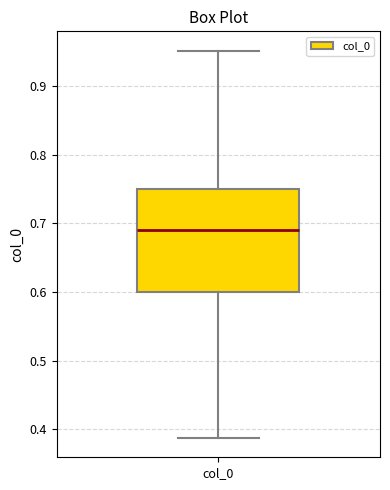

Read this box plot against the y-axis: the position of the median line, the range covered by the box, and the ends of both whiskers. The values are not printed on the chart, so give them approximately, as read against the axis.

median 0.69, box 0.60 to 0.75, whiskers 0.39 to 0.95